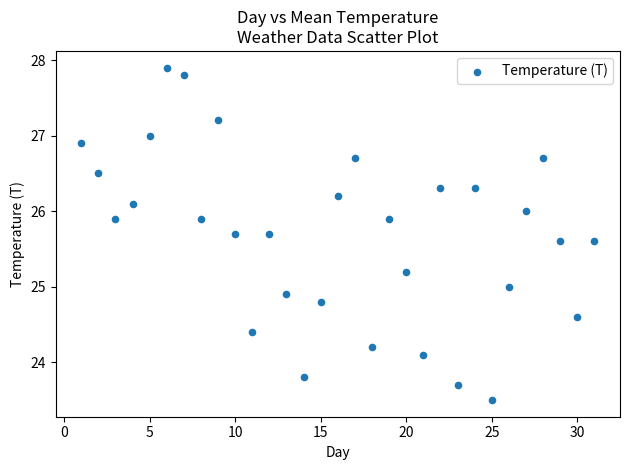

What is the range of Y values (max minus min)?

4.4